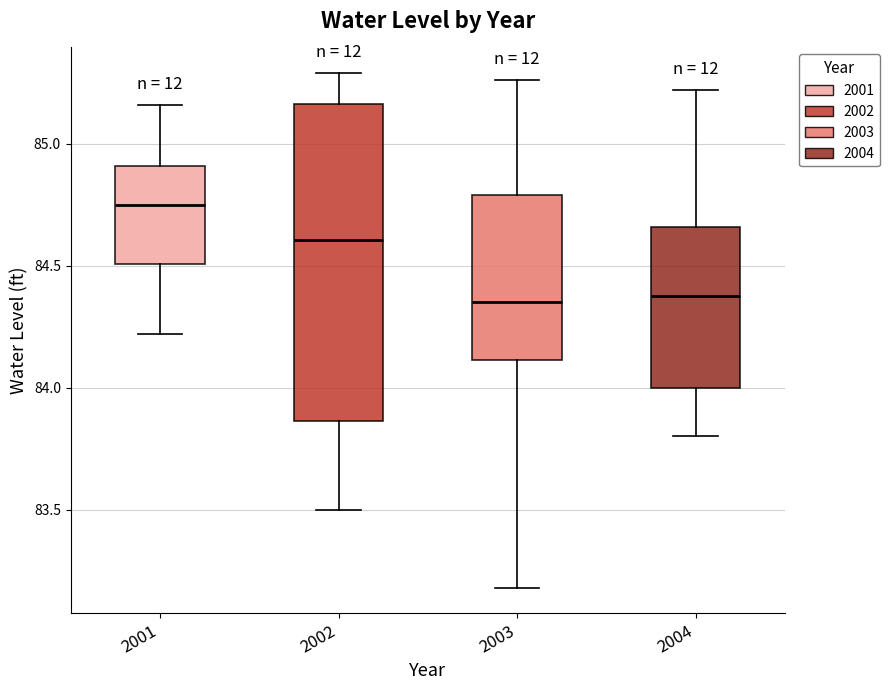

Reading left to right, transcribe this box plot: for each box, give where its median line is, the range the box spans, and where its two whiskers end, as read against the y-axis. The values are not printed on the chart, so give them approximately, as read against the axis.

2001: median 84.75, box 84.50 to 84.90, whiskers 84.20 to 85.15
2002: median 84.60, box 83.85 to 85.15, whiskers 83.50 to 85.30
2003: median 84.35, box 84.10 to 84.80, whiskers 83.20 to 85.25
2004: median 84.40, box 84.00 to 84.65, whiskers 83.80 to 85.20